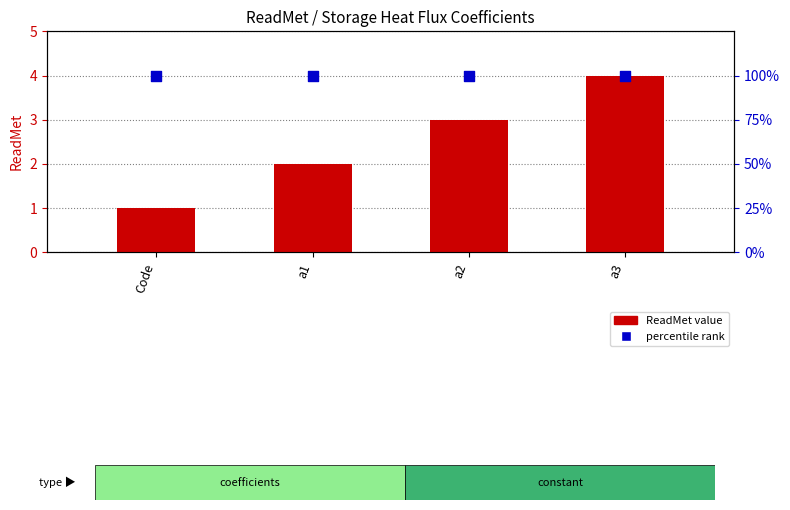

Which series has the largest total across all categories?

percentile rank within the sample